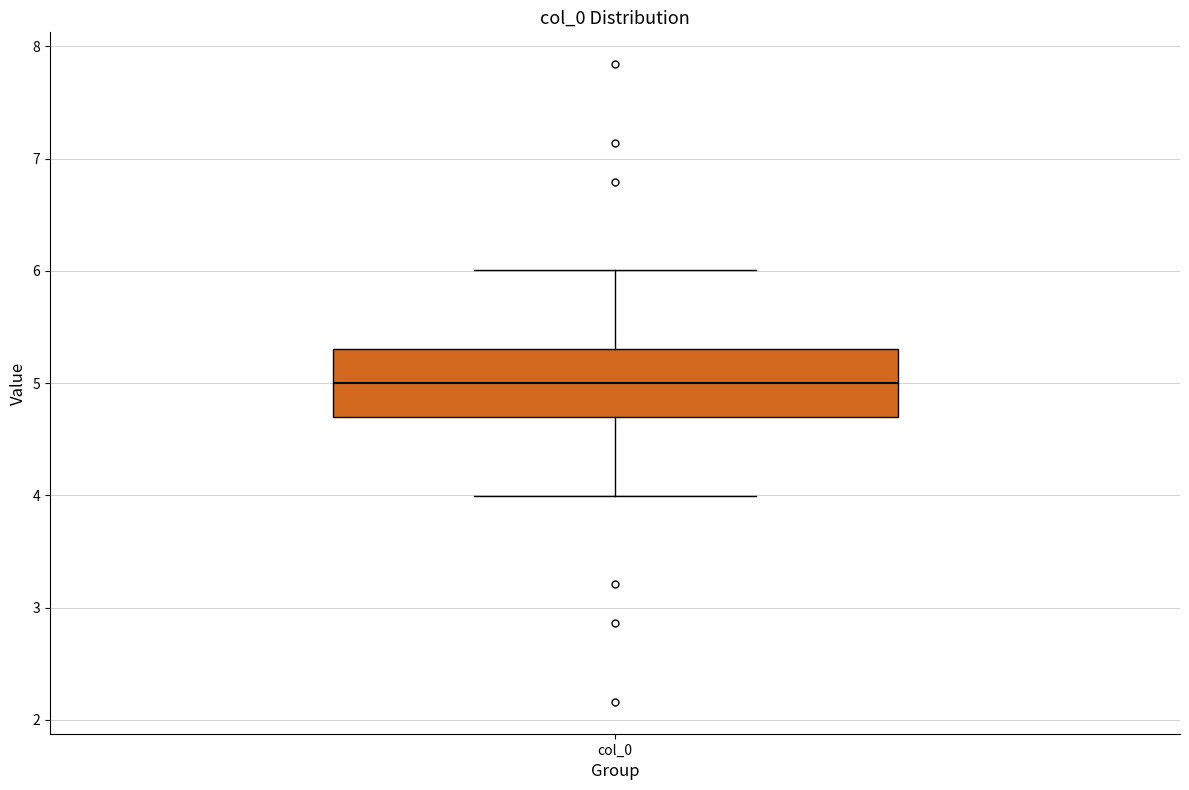

Read this box plot against the y-axis: the position of the median line, the range covered by the box, and the ends of both whiskers. The values are not printed on the chart, so give them approximately, as read against the axis.

median 5.0, box 4.7 to 5.3, whiskers 4.0 to 6.0